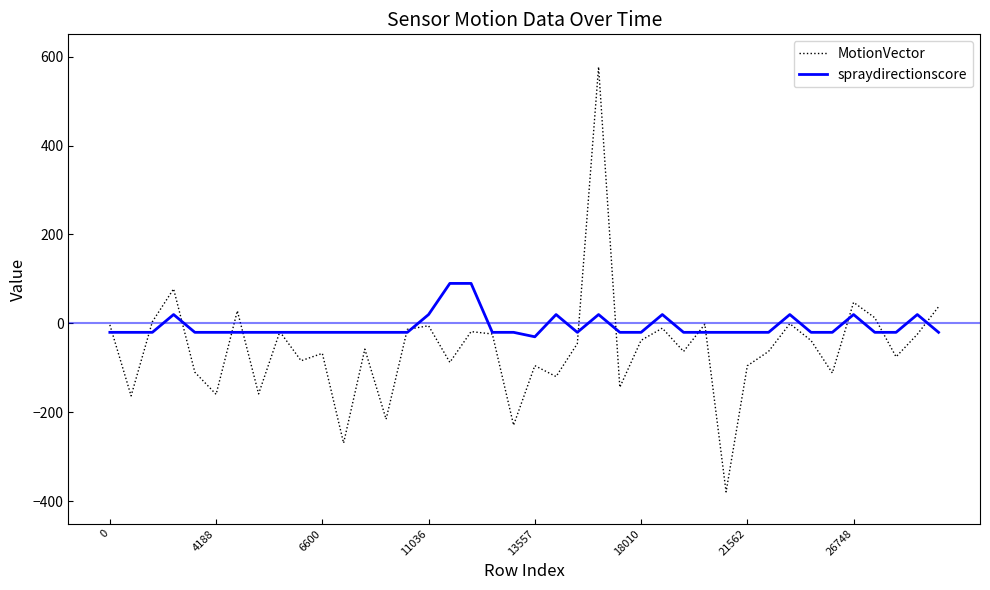

Which series has the largest range (max minus min)?

MotionVector